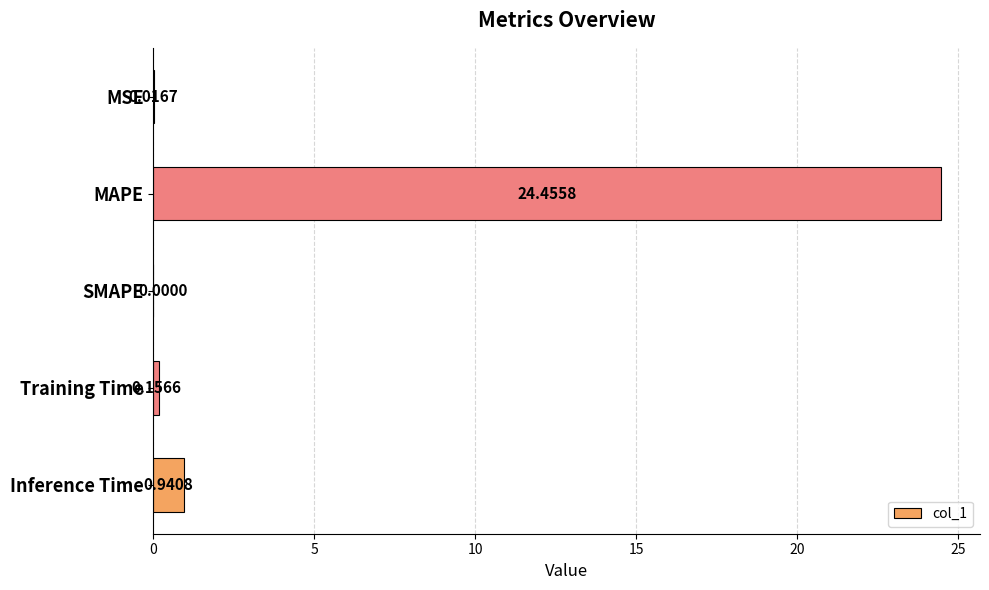

At which label is the value closest to 12?

Inference Time